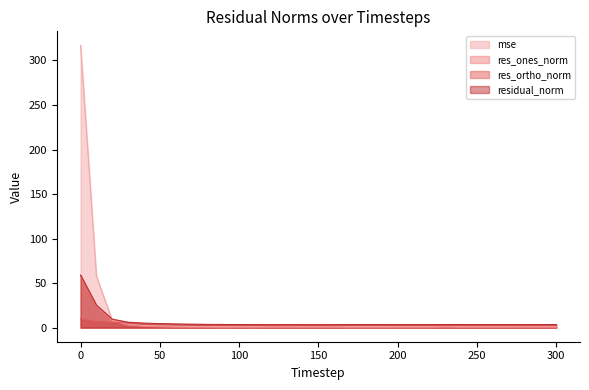

Between which two adjacent categories do residual_norm and mse first intersect?

10 and 20